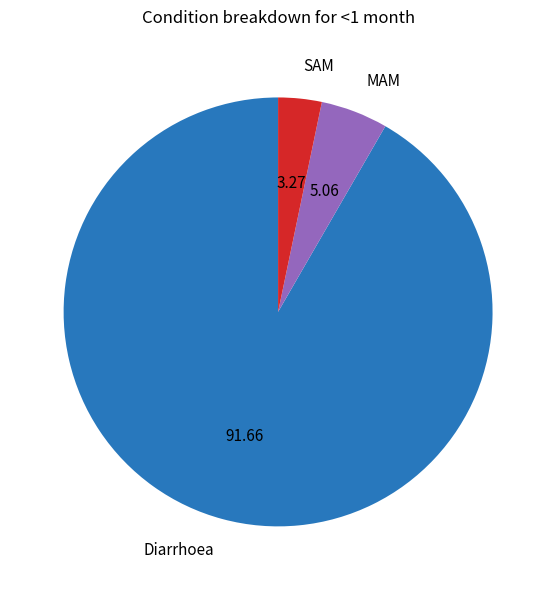

Which has a higher value, SAM or MAM?

MAM